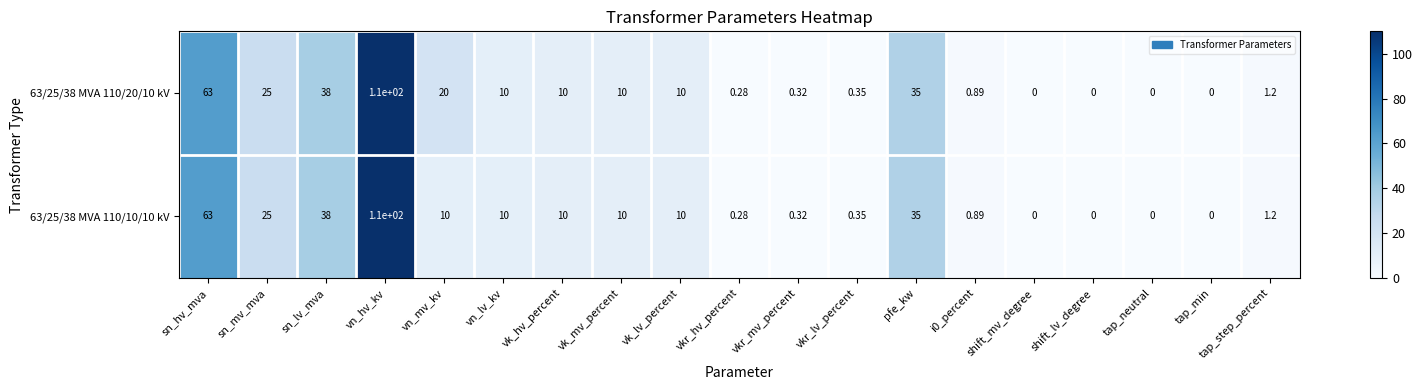

How many values in 63/25/38 MVA 110/10/10 kV are above zero?

15